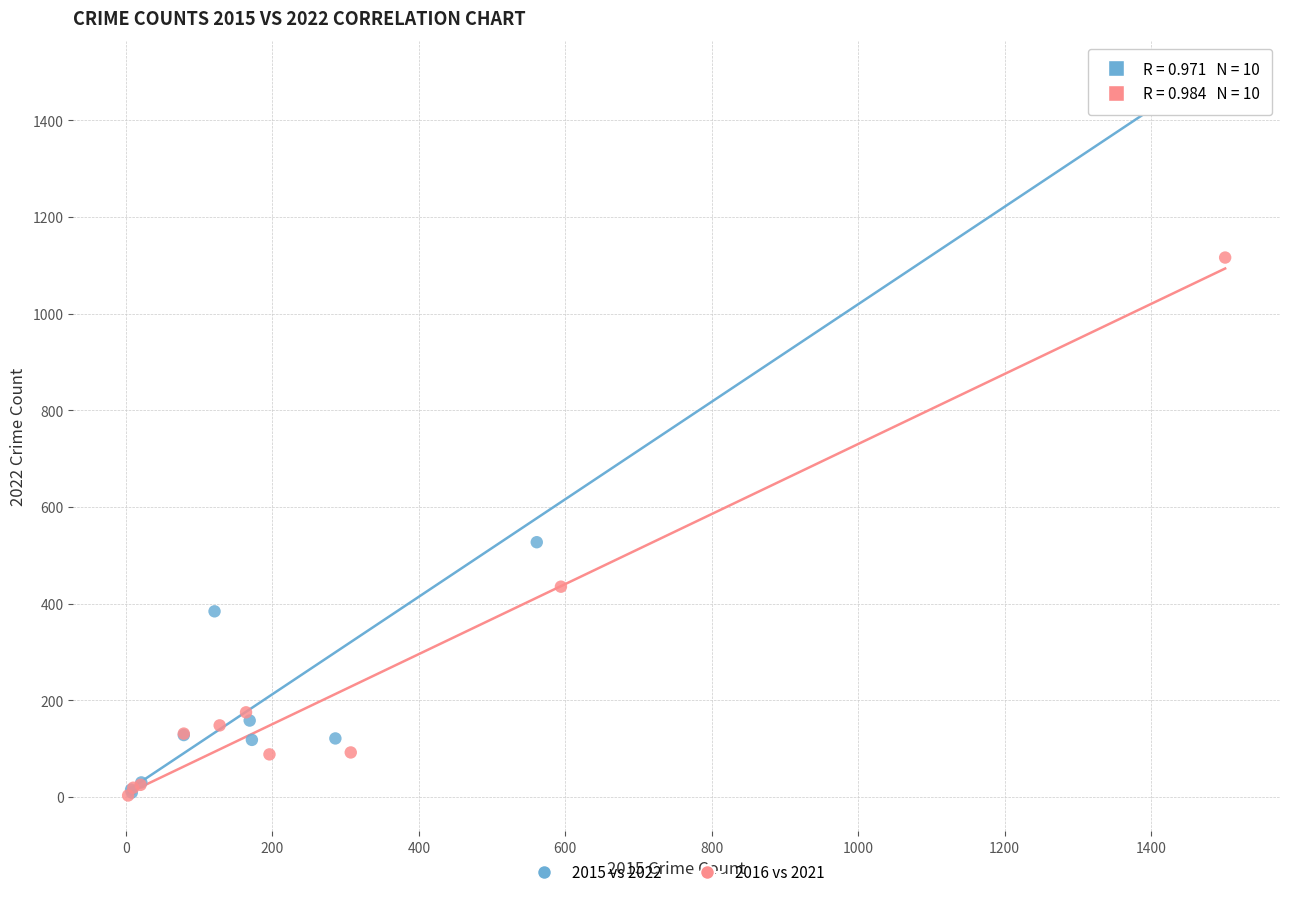

Which series contains the highest Y value?

2015 vs 2022